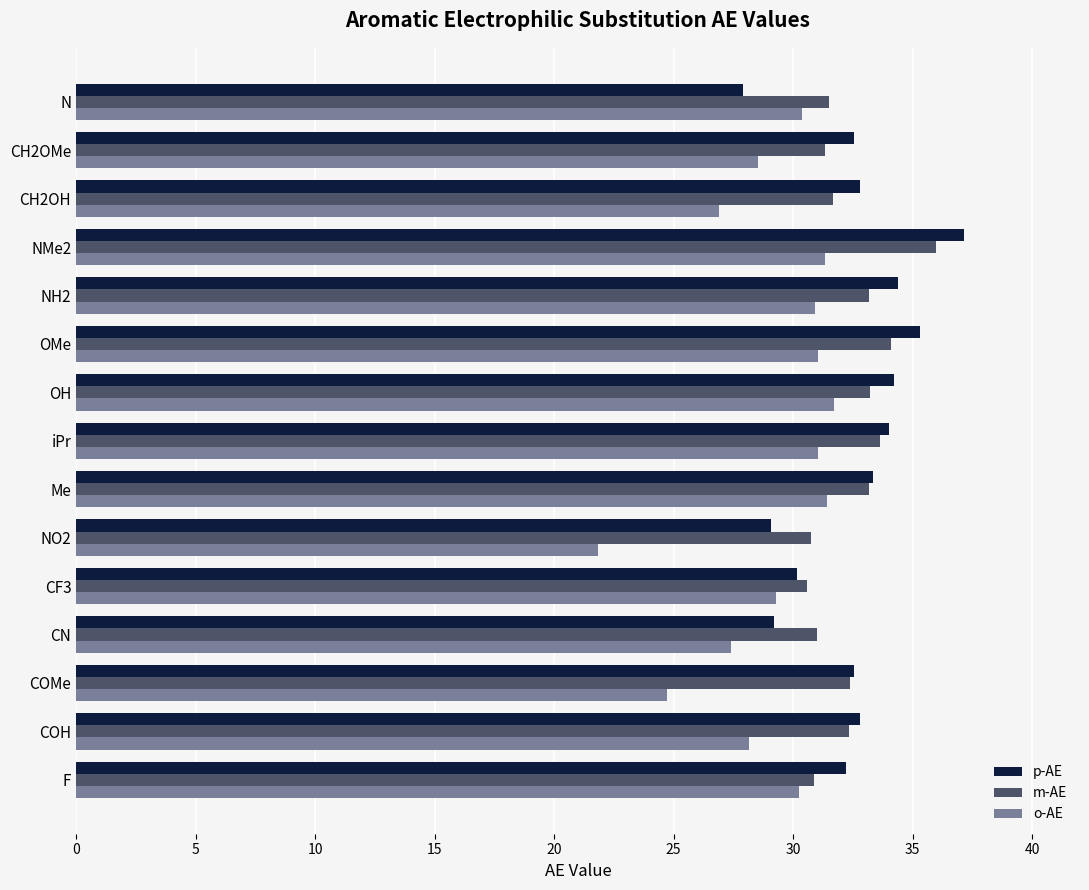

What is the average value of the o-AE series?

29.0